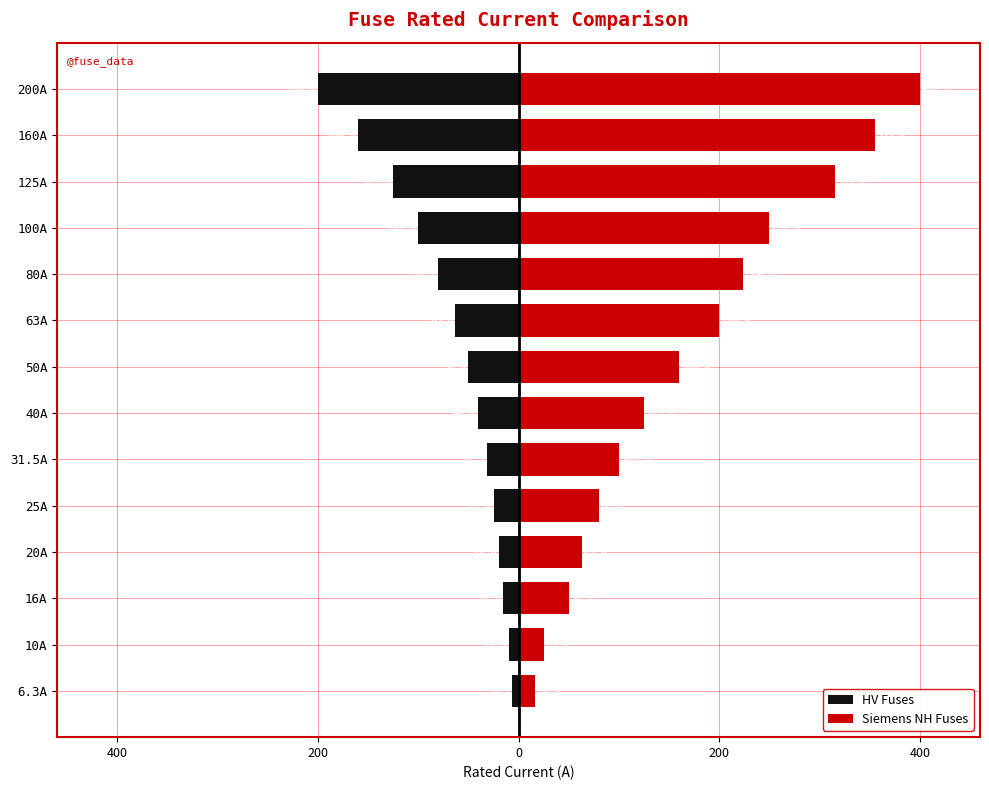

Which series changed the most between 80A and 160A?

Siemens NH Fuses